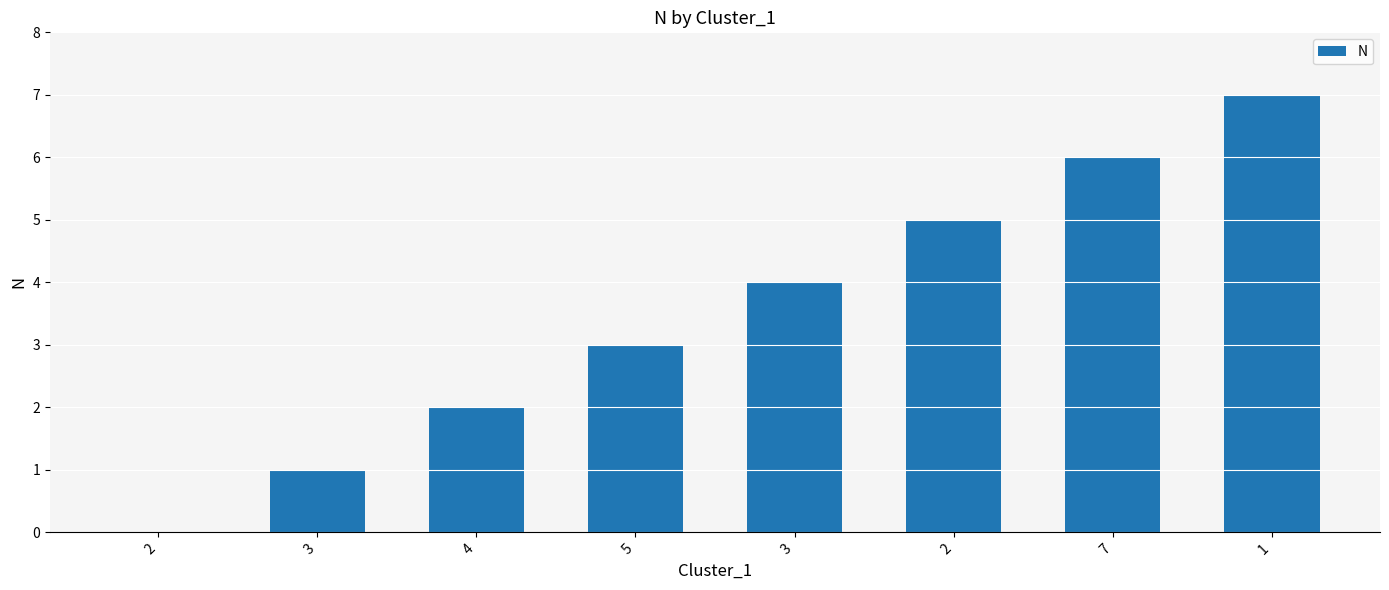

Which category has the highest value across all series?

1